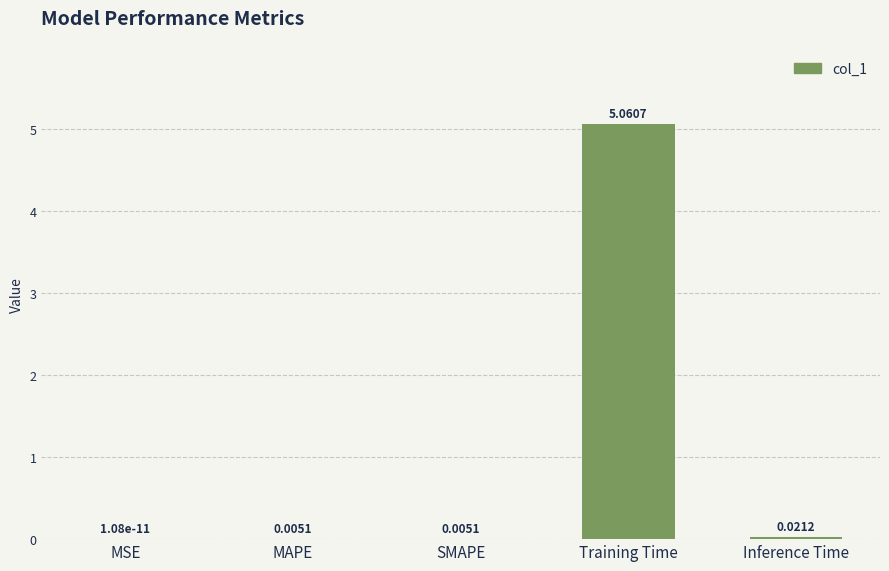

True or false: the data shows 0.0 at MSE.

True